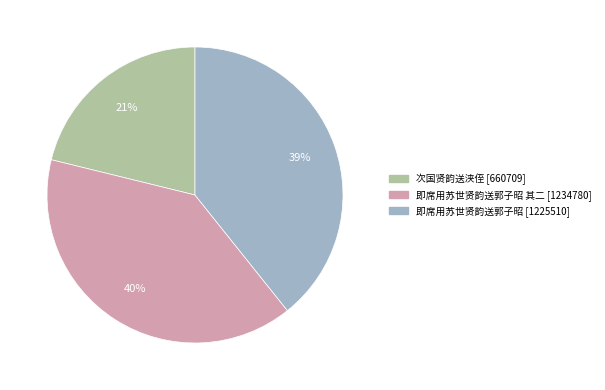

Is there any slice that represents more than half of the pie?

No